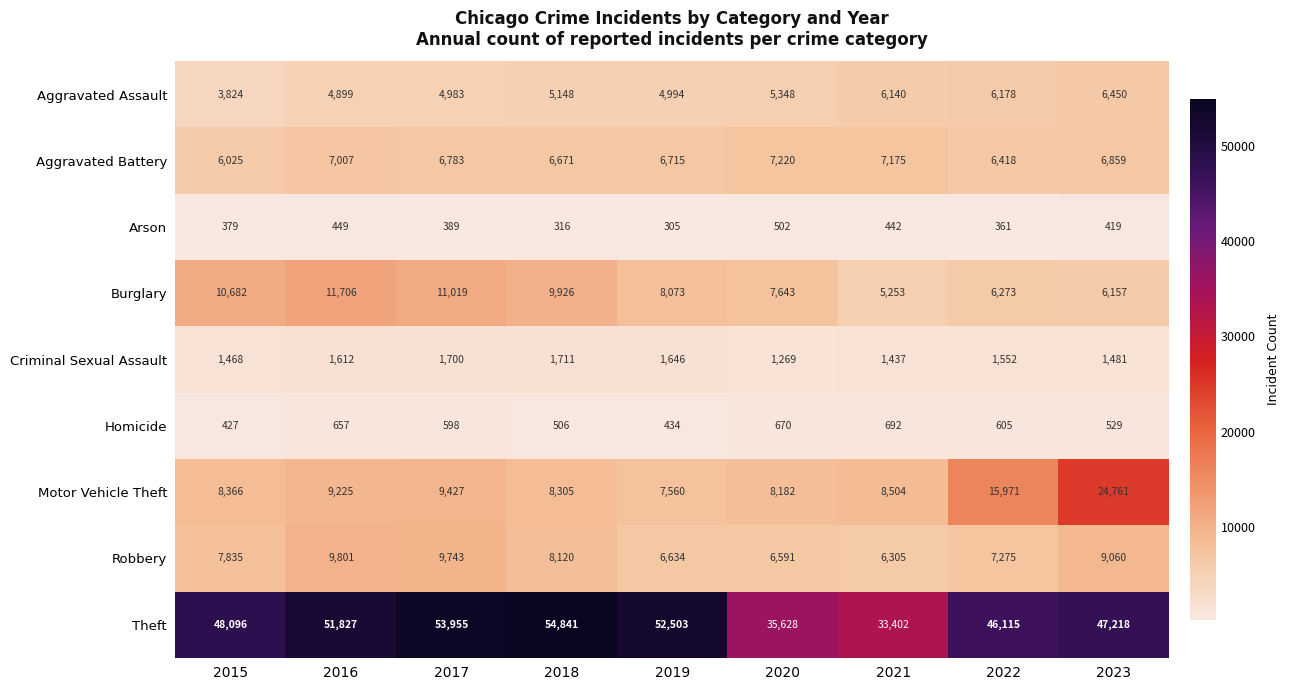

Which series has the largest range (max minus min)?

Theft